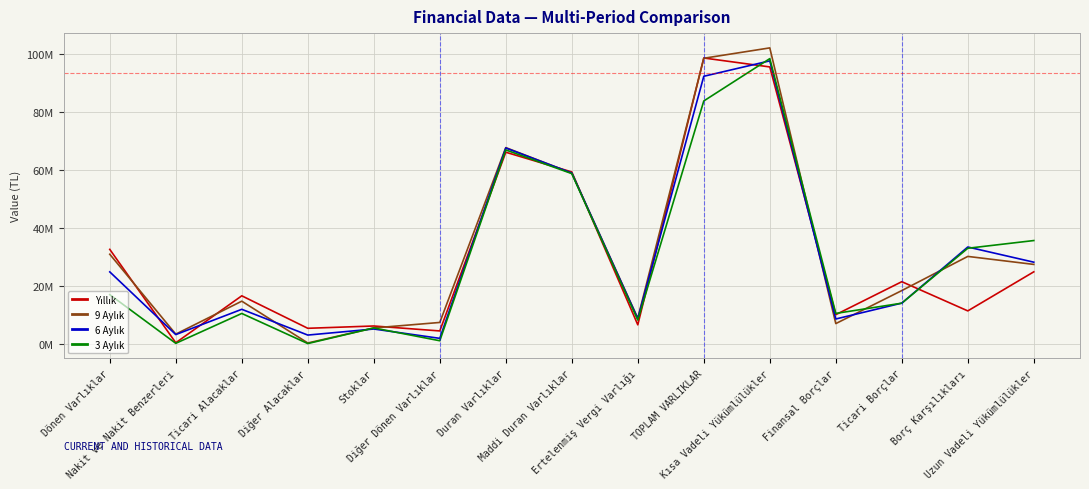

Where is 9 Aylık nearest to the value 51211214?

Maddi Duran Varlıklar